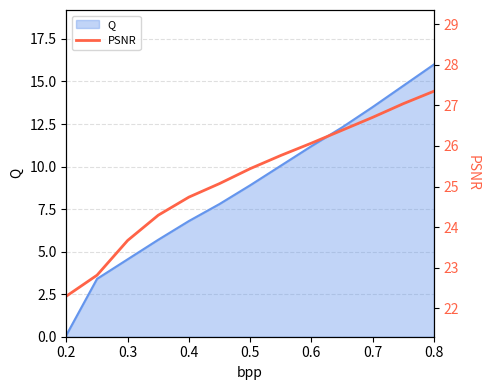

At which label does Q reach its peak?

0.8